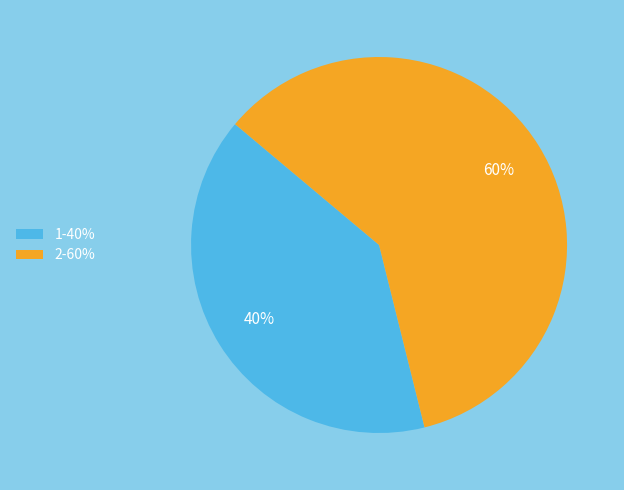

Do 1-40% and 2-60% together represent more than half of the pie?

Yes